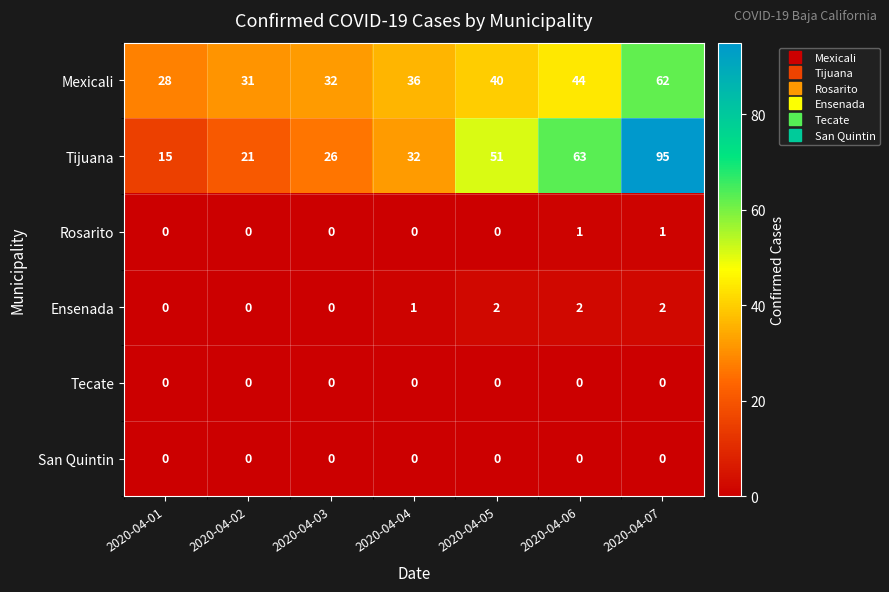

Is it true that Mexicali equals 62 at 2020-04-07?

True